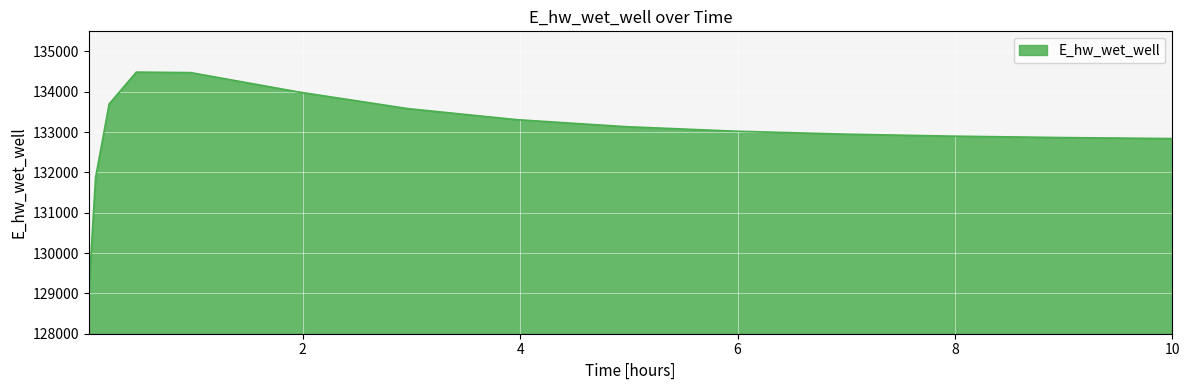

What is the smallest value displayed?

129018.4